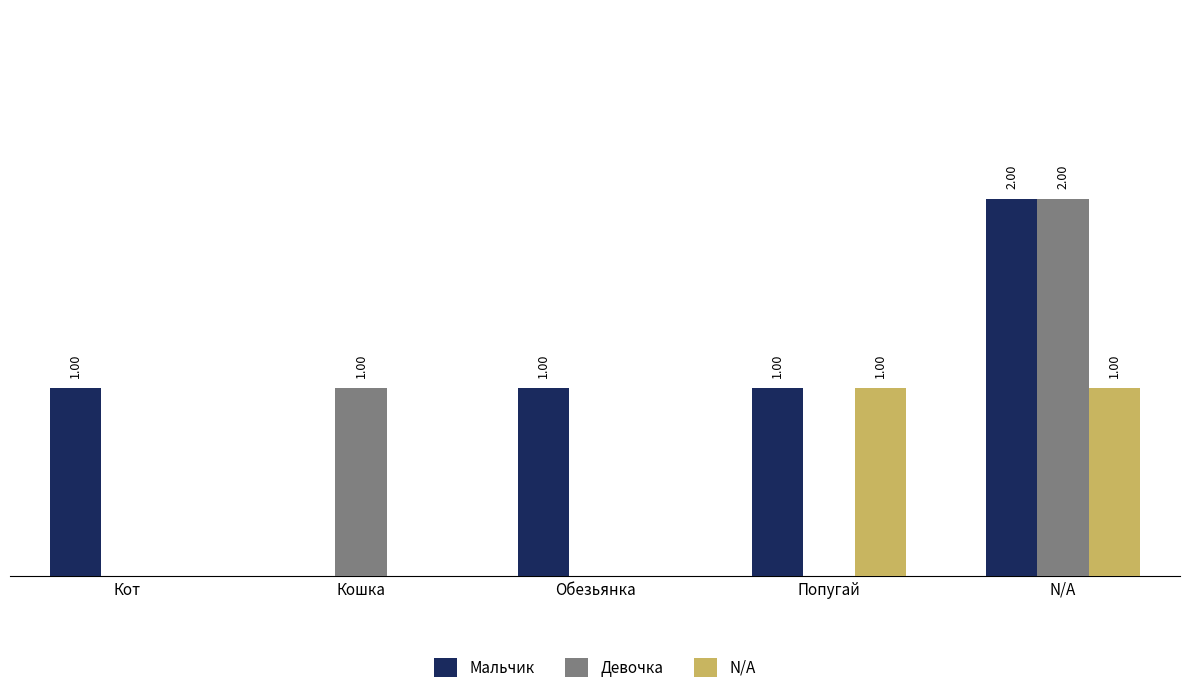

Where is Девочка nearest to the value 1?

Кошка